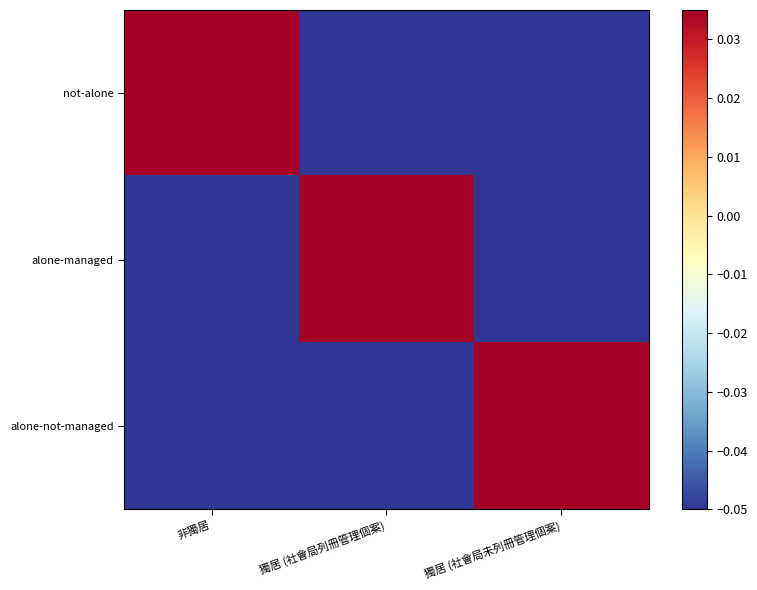

Which label corresponds to the largest value in the chart?

非獨居